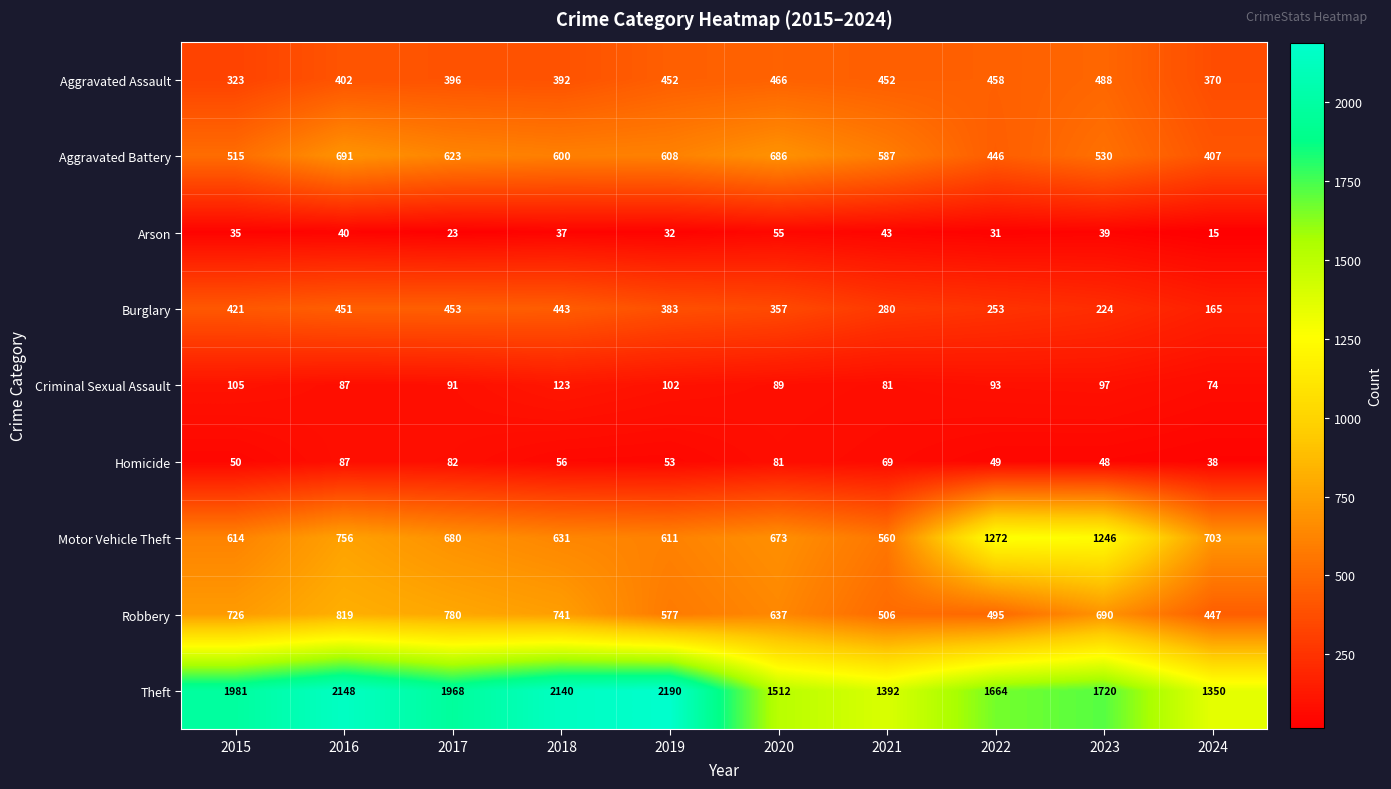

What is the difference between the second highest and second lowest values in the Motor Vehicle Theft series?

635